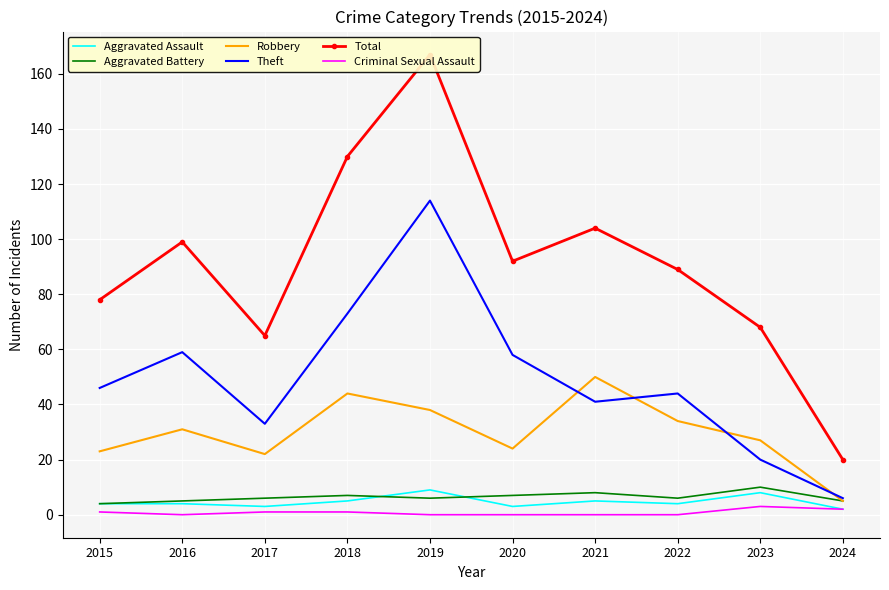

What is the difference between the second highest and second lowest values in the Robbery series?

22